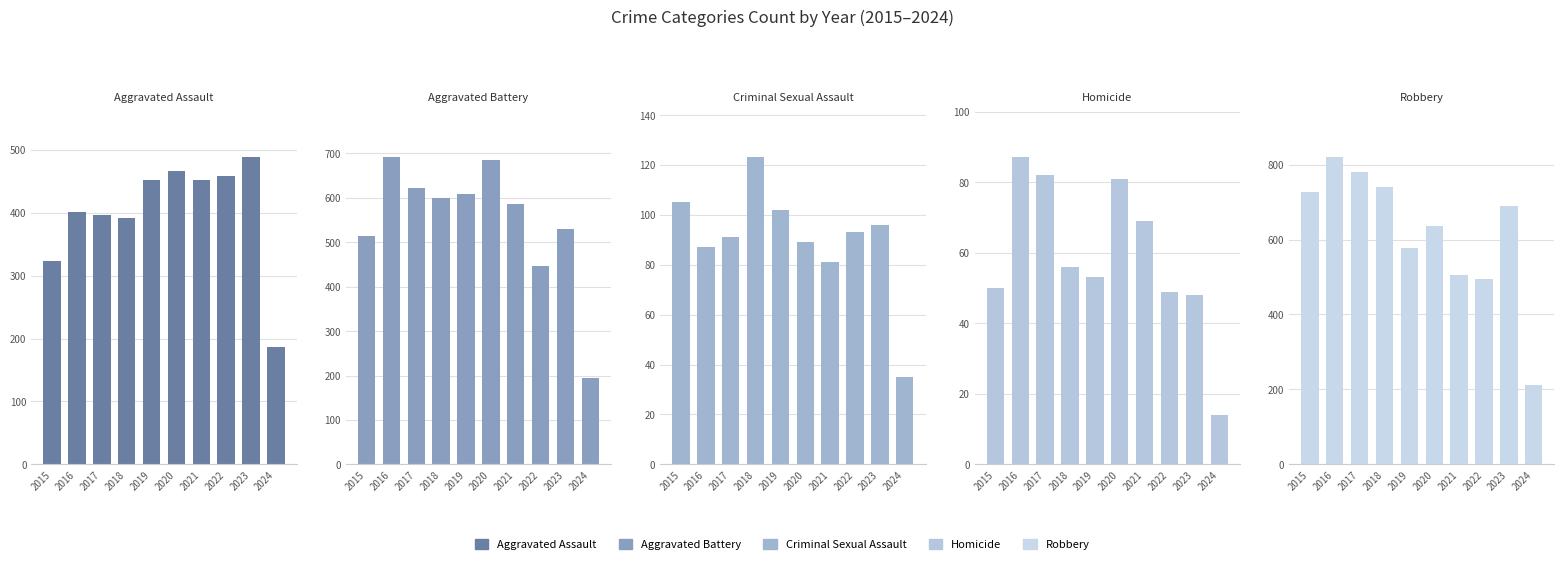

At which category does the chart reach its minimum across all series?

2024